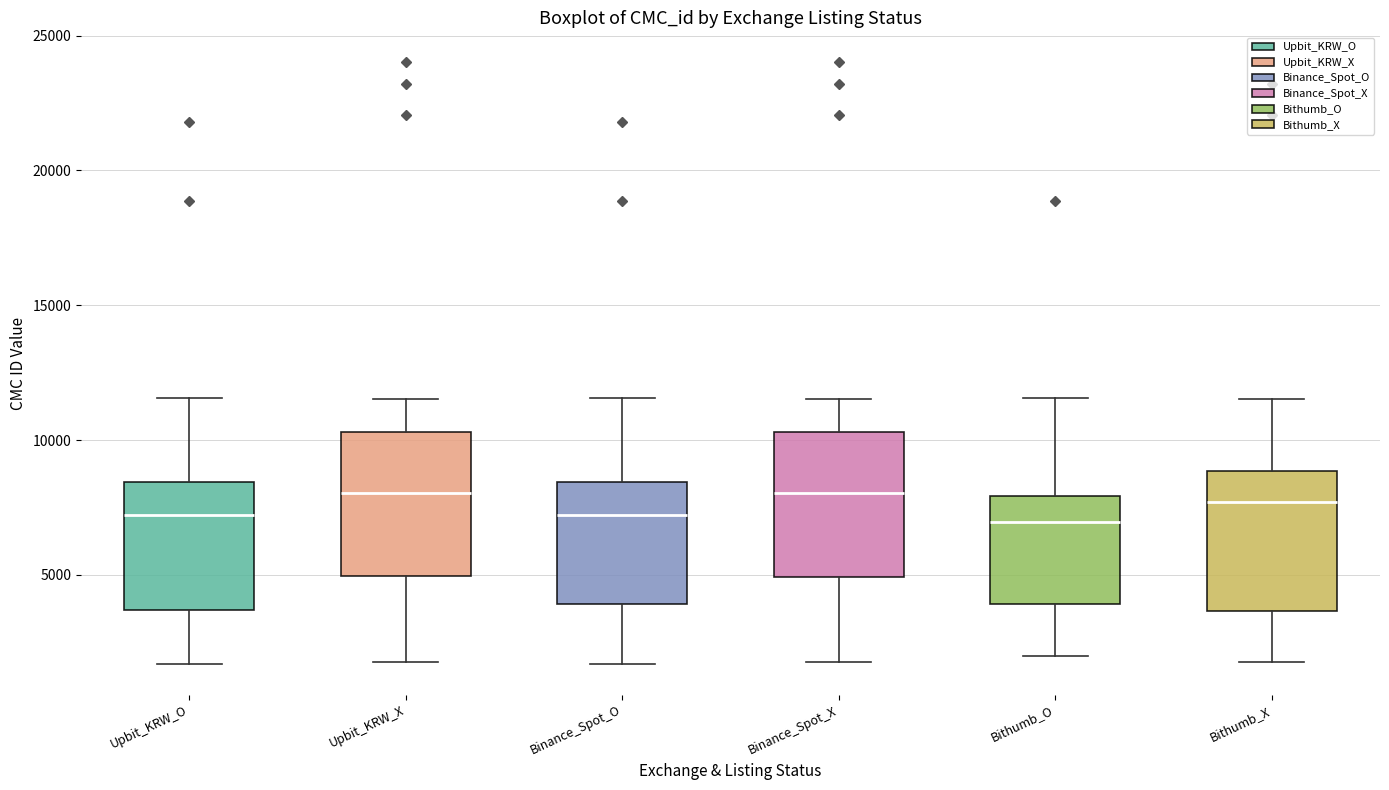

Reading left to right, read every box against the y-axis: the position of its median line, the range the box covers, and the ends of its whiskers. The values are not printed on the chart, so give them approximately, as read against the axis.

Upbit_KRW_O: median 7000, box 3500 to 8500, whiskers 1500 to 11500
Upbit_KRW_X: median 8000, box 5000 to 10500, whiskers 2000 to 11500
Binance_Spot_O: median 7000, box 4000 to 8500, whiskers 1500 to 11500
Binance_Spot_X: median 8000, box 5000 to 10500, whiskers 2000 to 11500
Bithumb_O: median 7000, box 4000 to 8000, whiskers 2000 to 11500
Bithumb_X: median 7500, box 3500 to 9000, whiskers 2000 to 11500